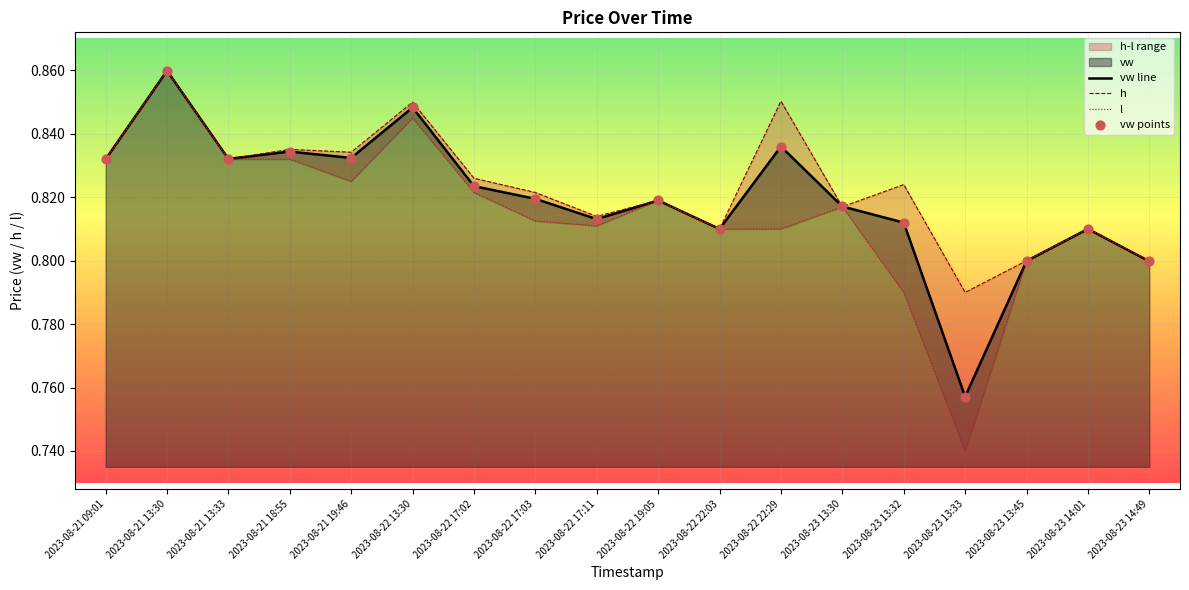

What is the total value across all series at 2023-08-21 19:46?

3.3